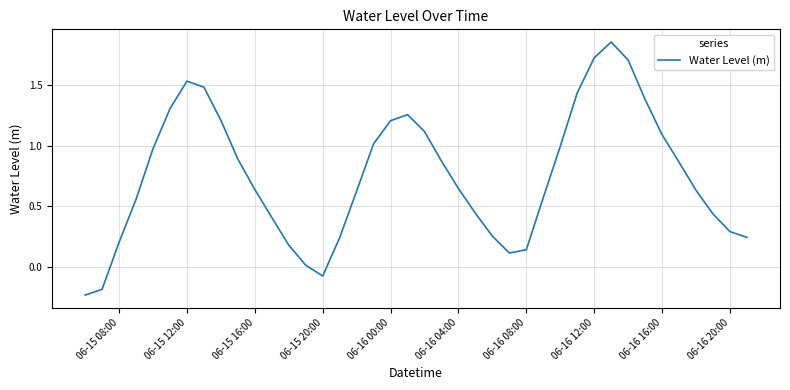

What is the difference between the maximum and minimum values?

2.1